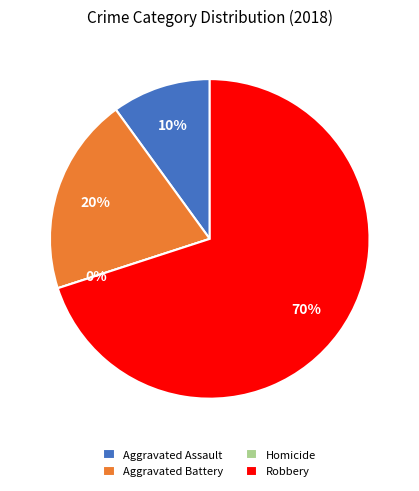

To the nearest percent, what is the average slice percentage?

25%